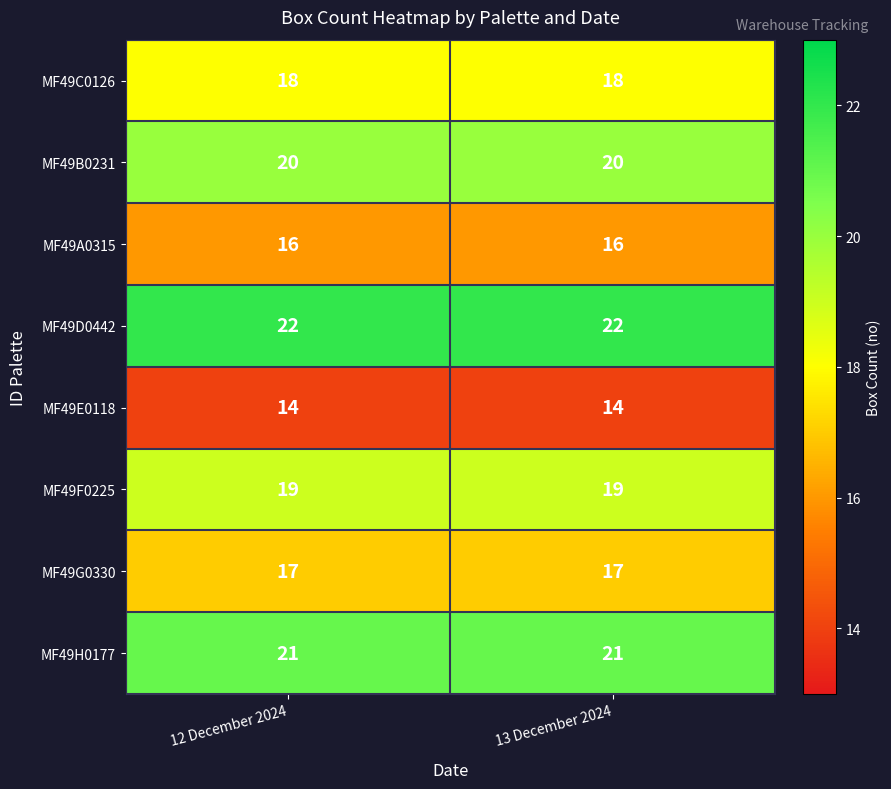

How many data points does each series have?

2